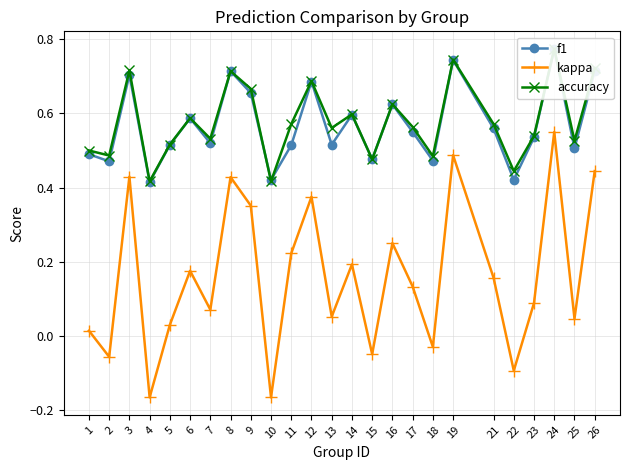

Which series has the largest range (max minus min)?

kappa